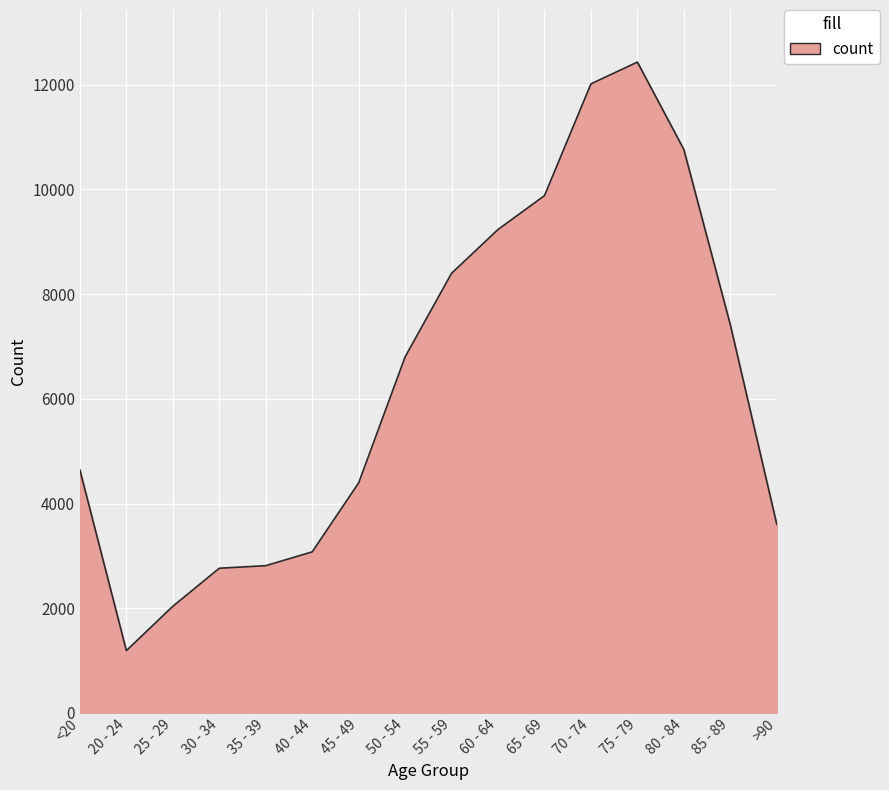

How many lines are shown in the chart?

1